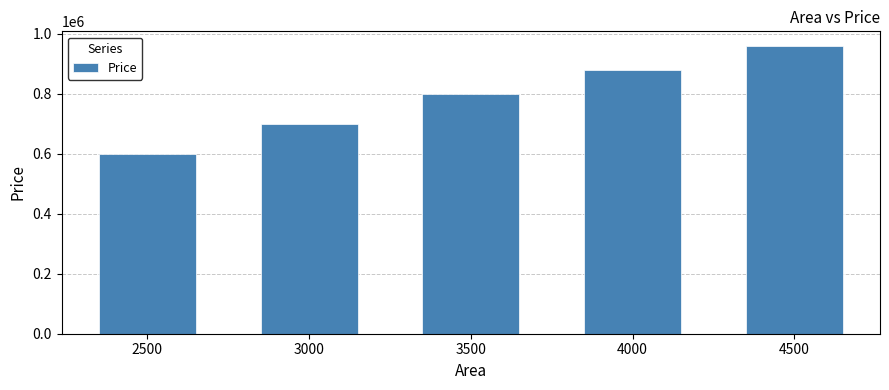

Is it true that the value at 3500 is 1224763?

False